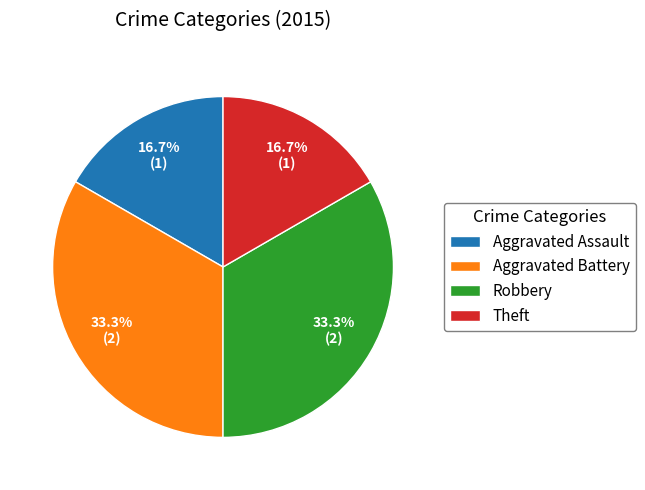

Count the number of slices in the pie.

4